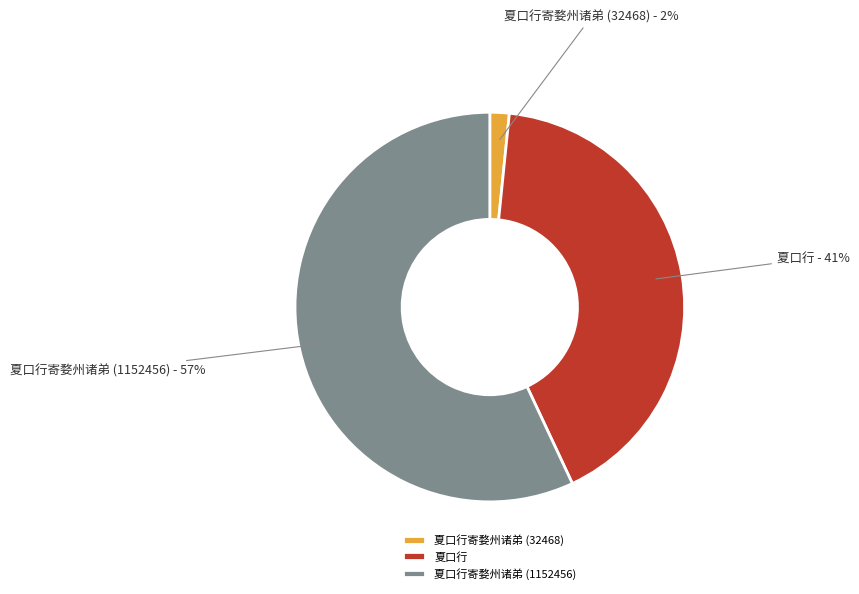

How many slices are in this pie chart?

3